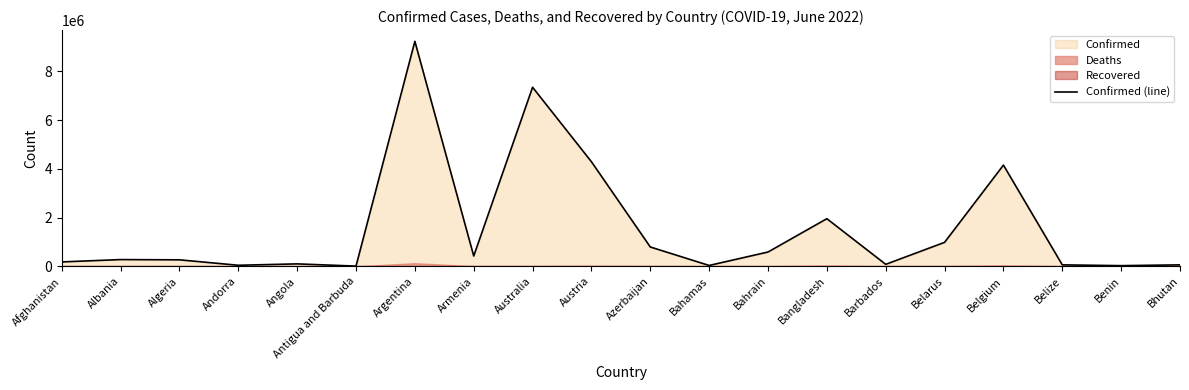

What is the value of the 18th point from the left?

59537